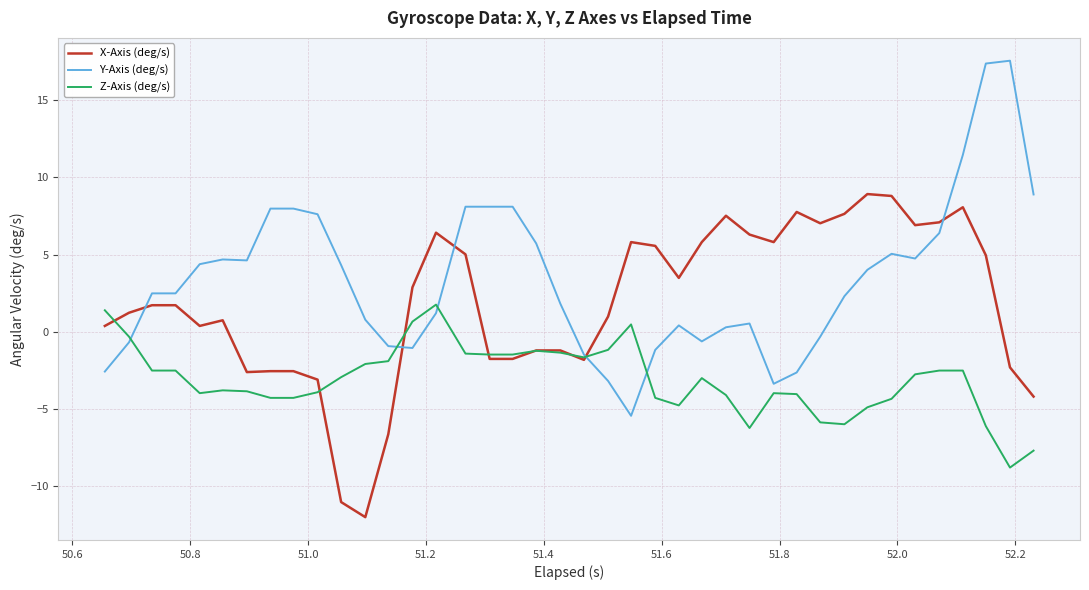

What is the difference between the maximum and minimum values in the Z-Axis (deg/s) series?

10.5